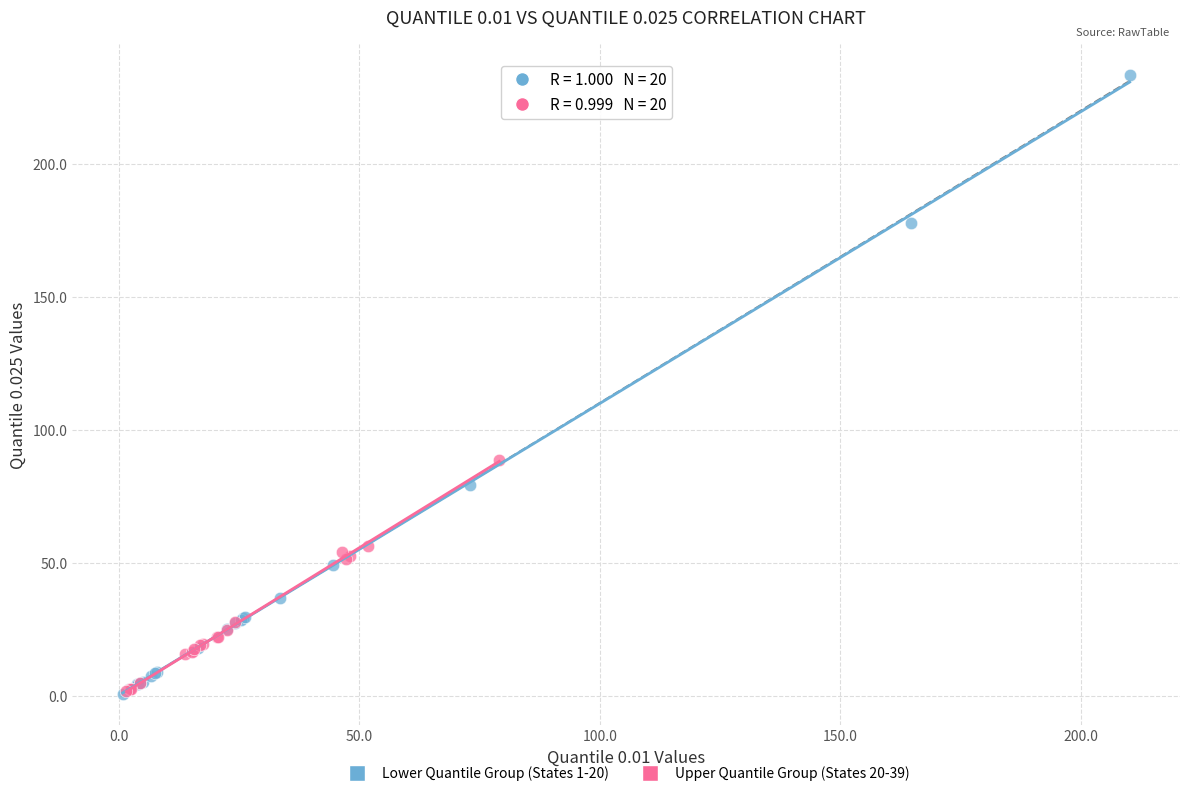

Which series reaches the maximum Y coordinate?

Lower Quantile Group (States 1-20)